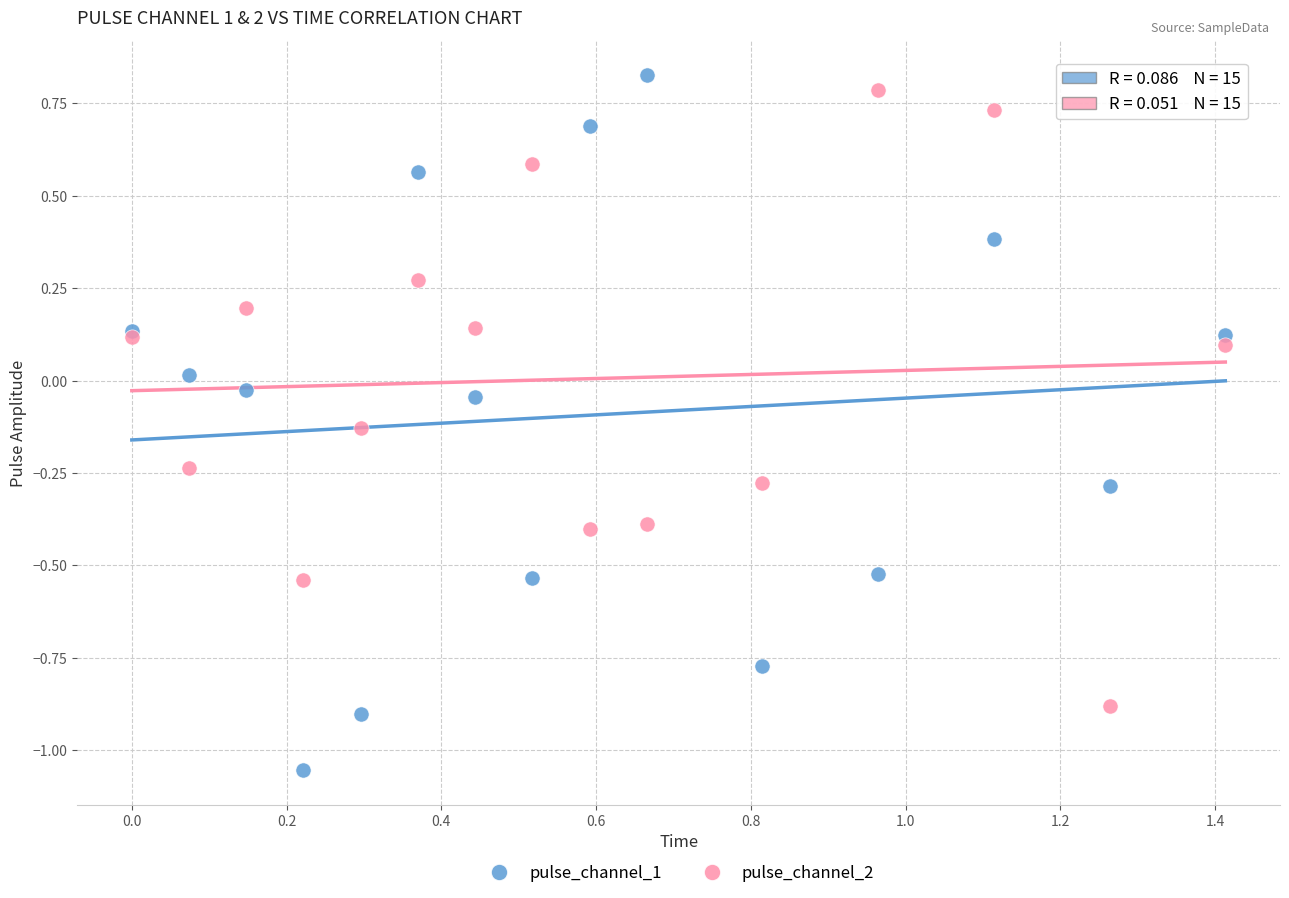

What is the X range (max minus min) for the scatter plot?

1.4